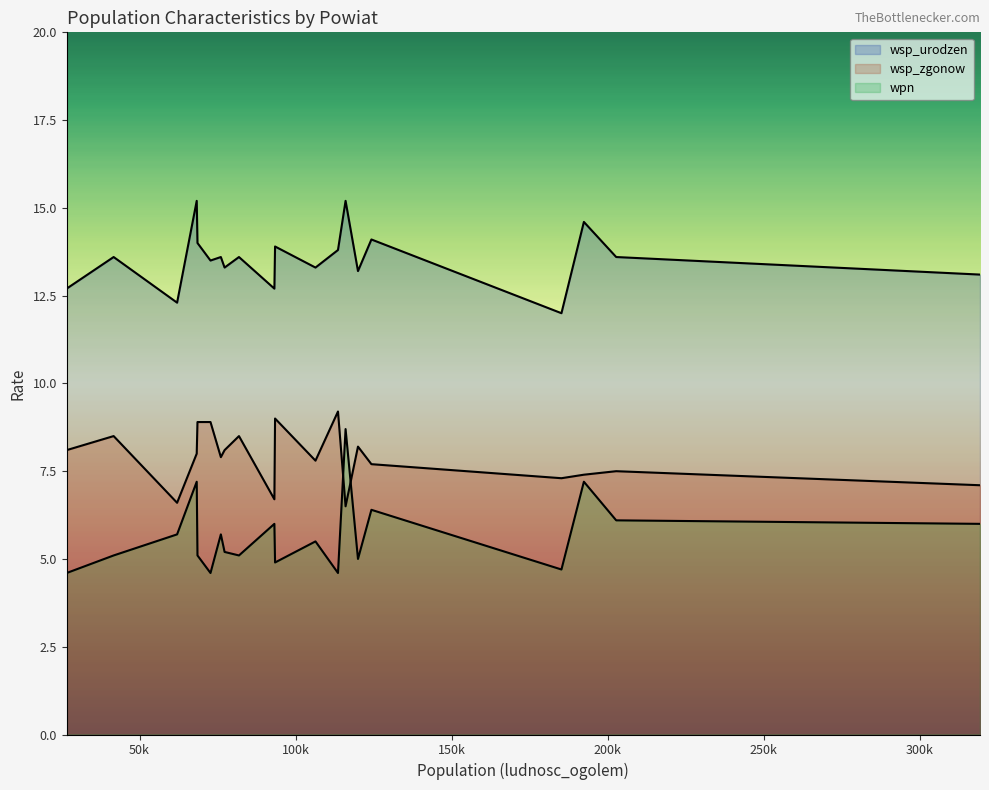

How many lines are shown in the chart?

3